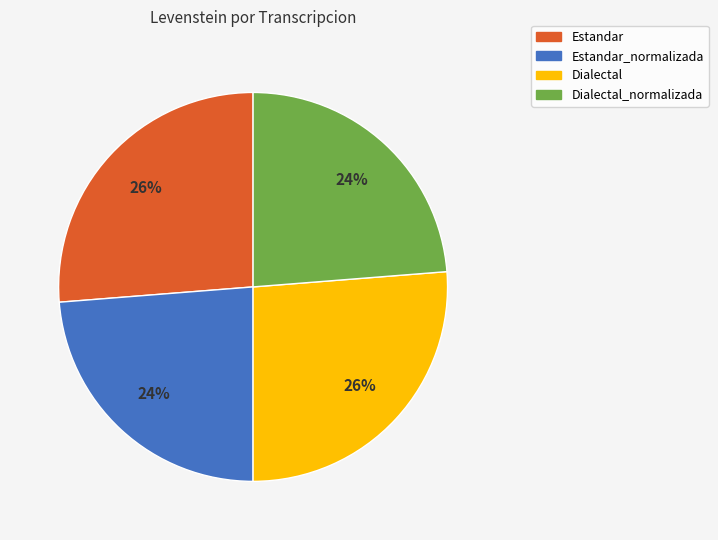

To the nearest percent, what is the average slice percentage?

25%